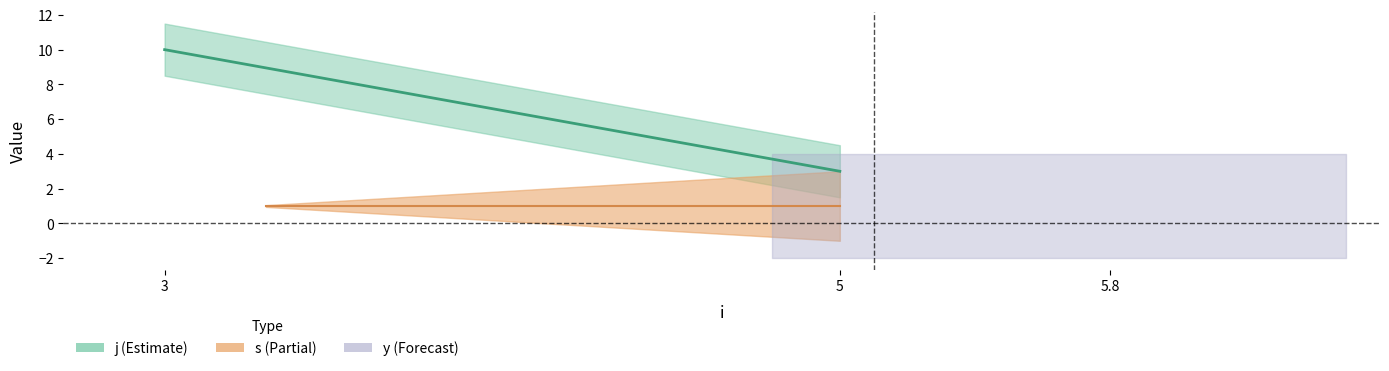

Is the value of j at 3 greater than the value of s at 3?

Yes